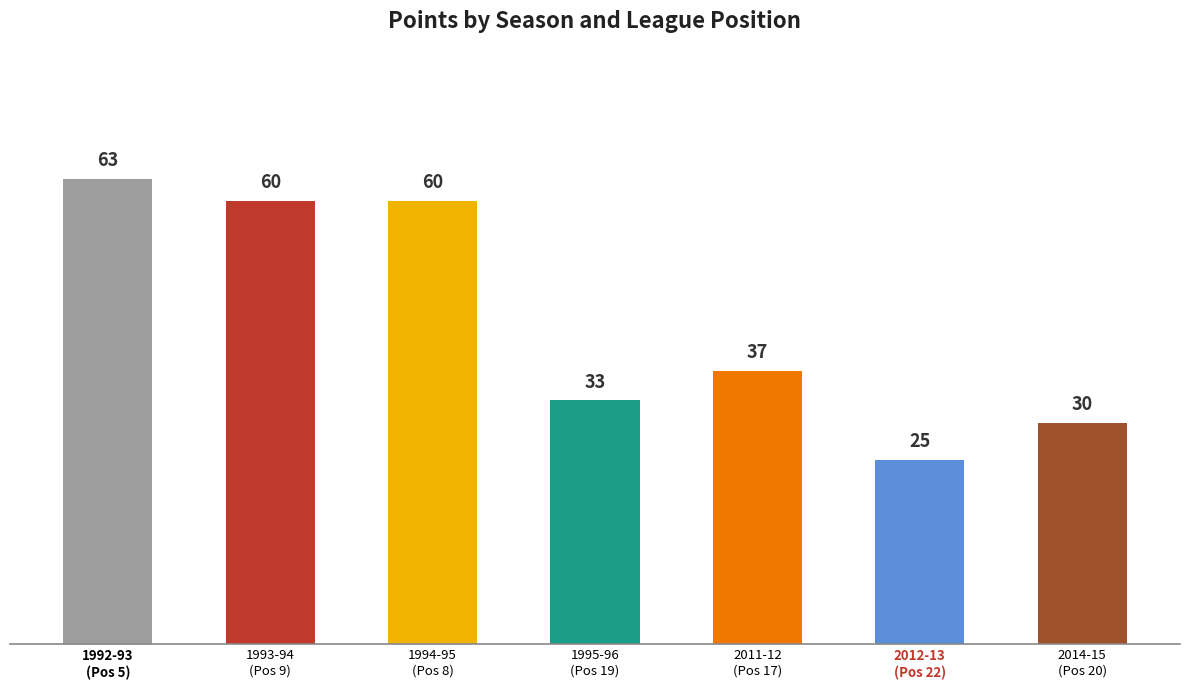

How many values are below 37?

3